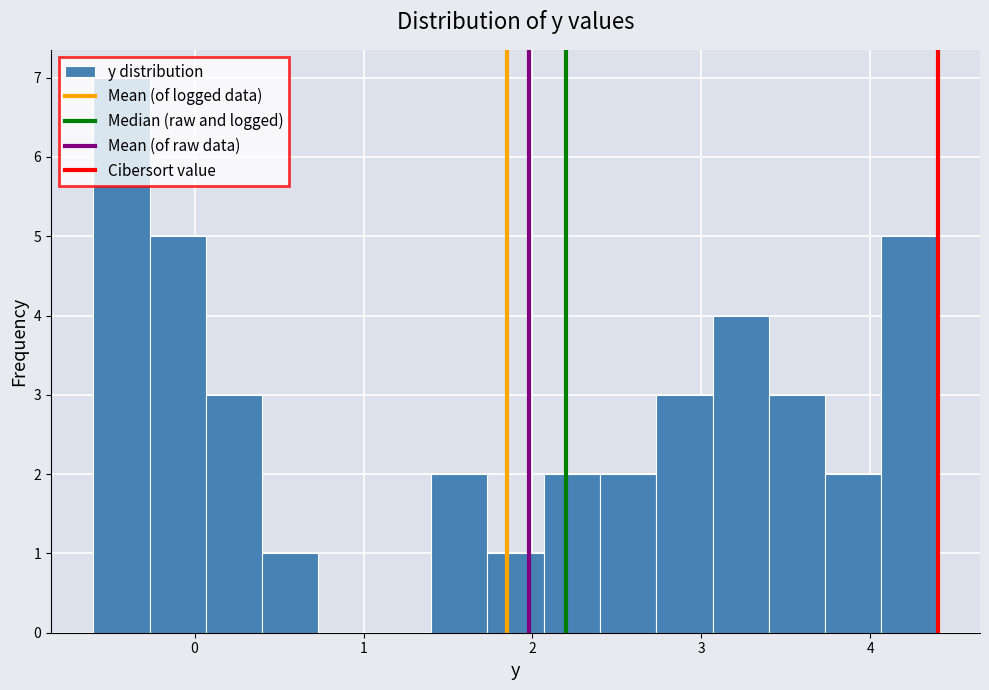

Around what value on the x-axis is the tallest bar? Give the approximate position of its centre, as read against the axis.

-0.4